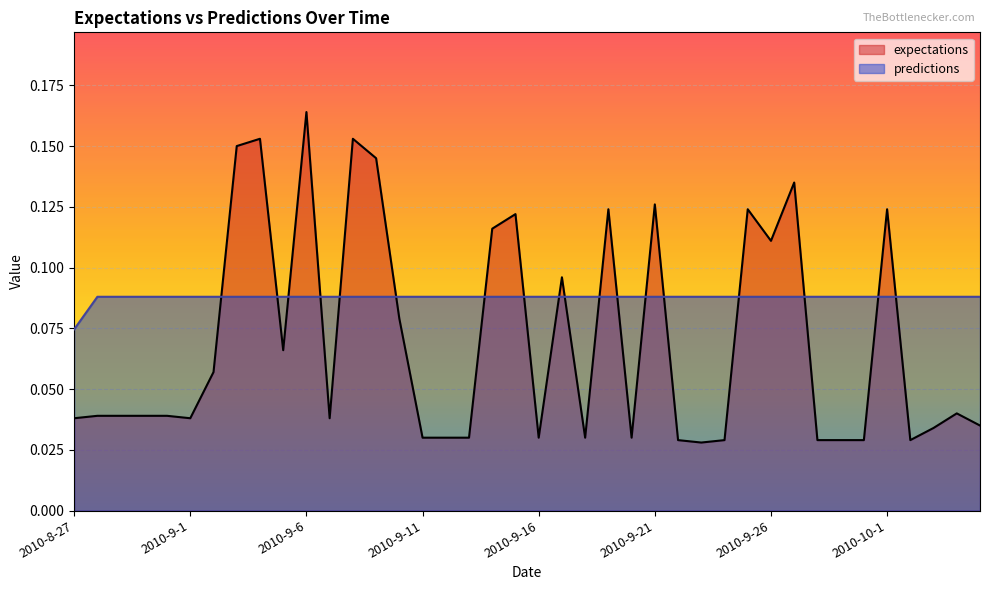

What are all the series names shown in the legend?

expectations, predictions